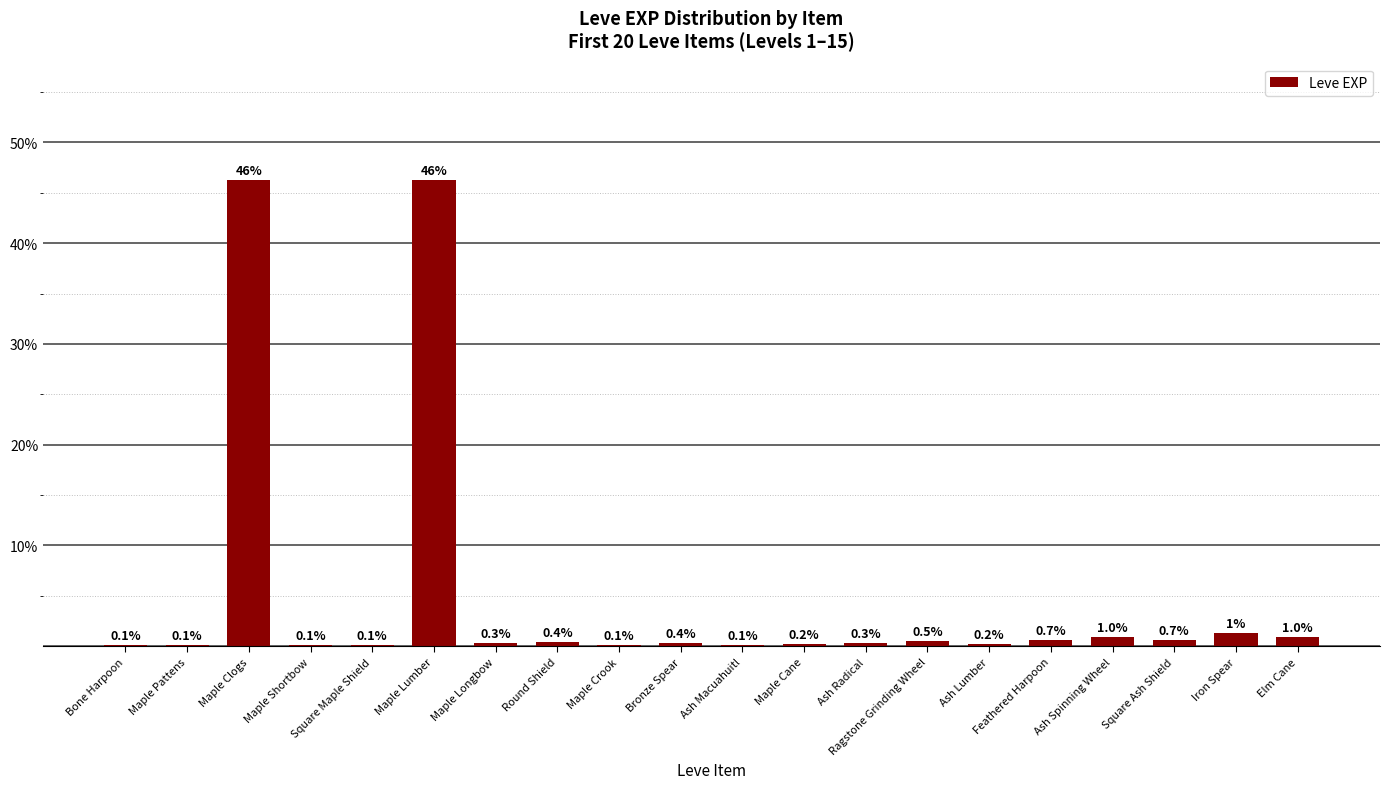

Where is the data nearest to the value 23?

Iron Spear